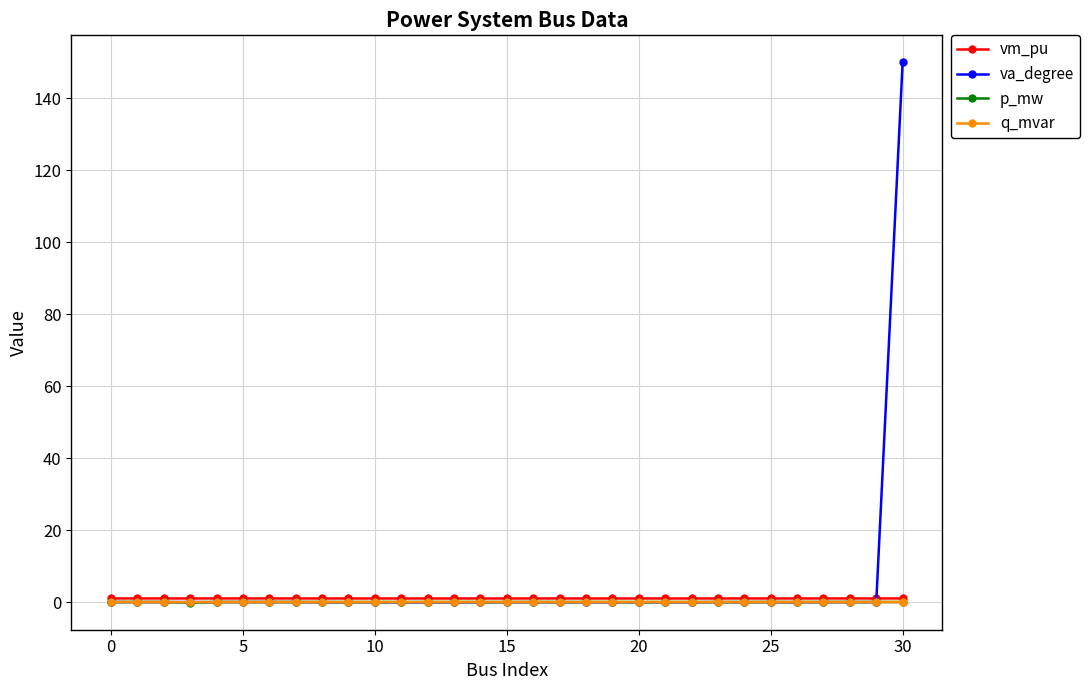

What is the greatest value displayed?

150.0